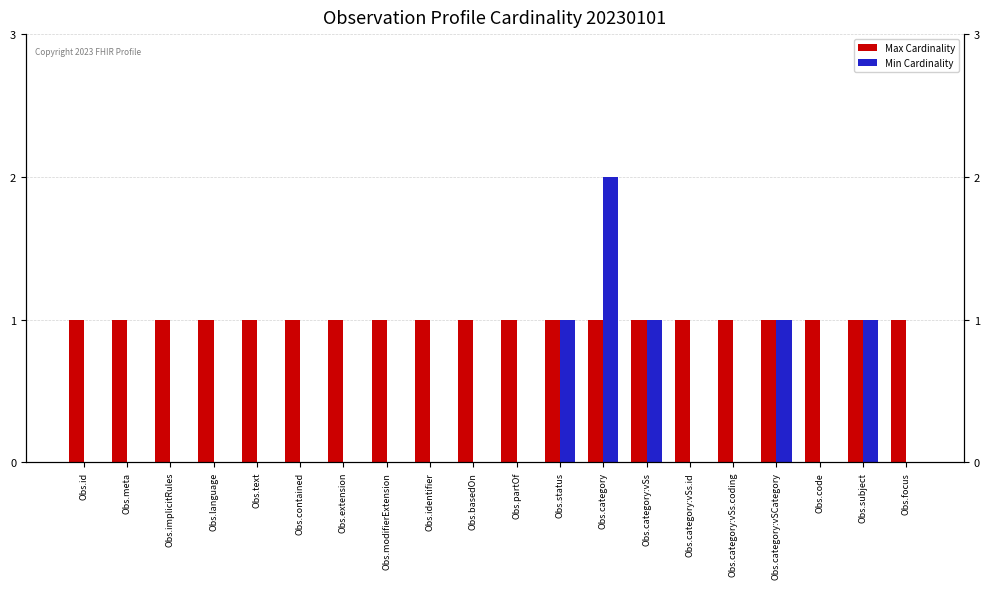

At which label does Min Cardinality reach its peak?

Obs.category